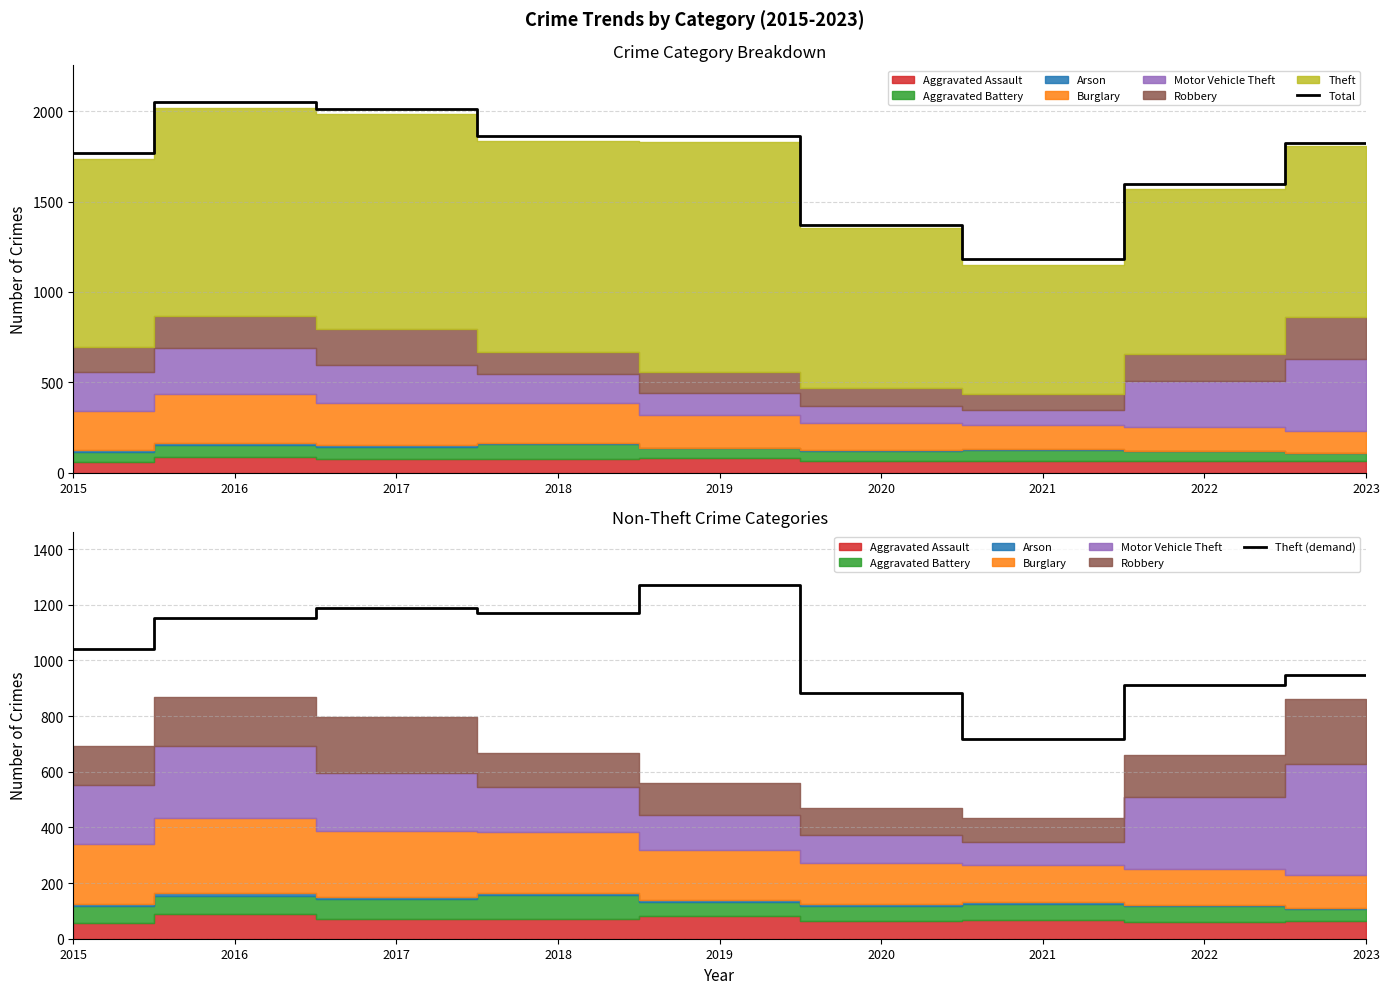

The value of Total at 2019 is 524. True or false?

False